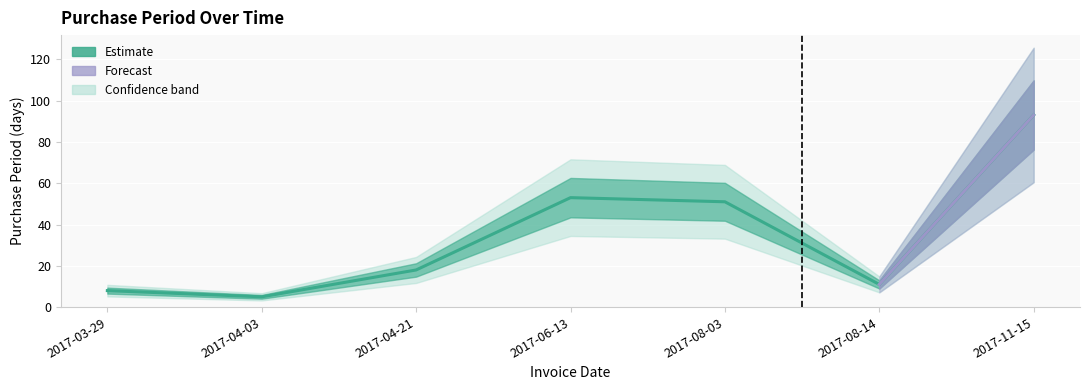

The value at 2017-03-29 is 8. True or false?

True